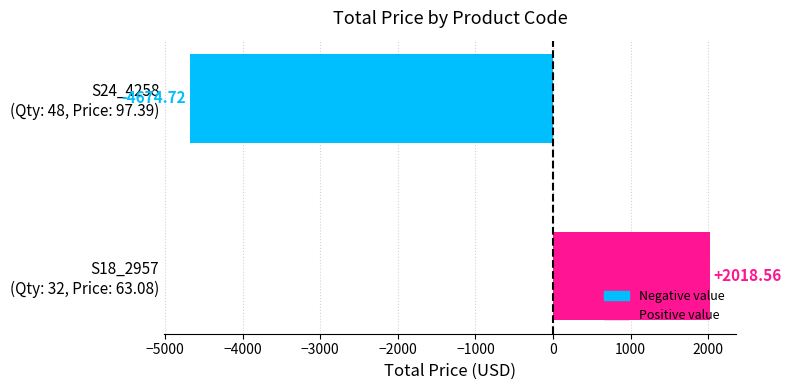

What is the average value?

-1328.1